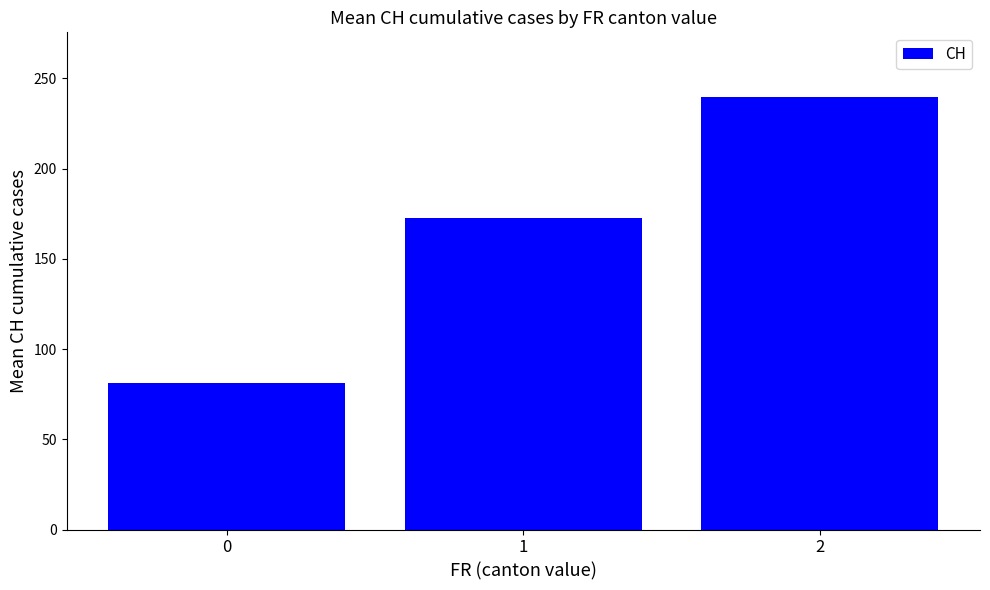

True or false: the data shows 81.0 at 0.

True